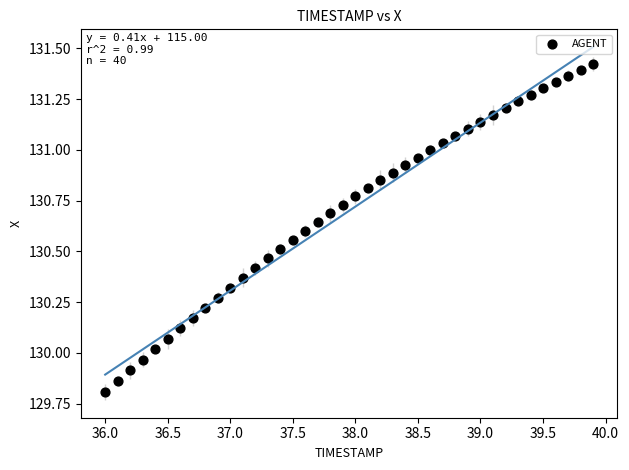

What is the range of X values (max minus min)?

3.9